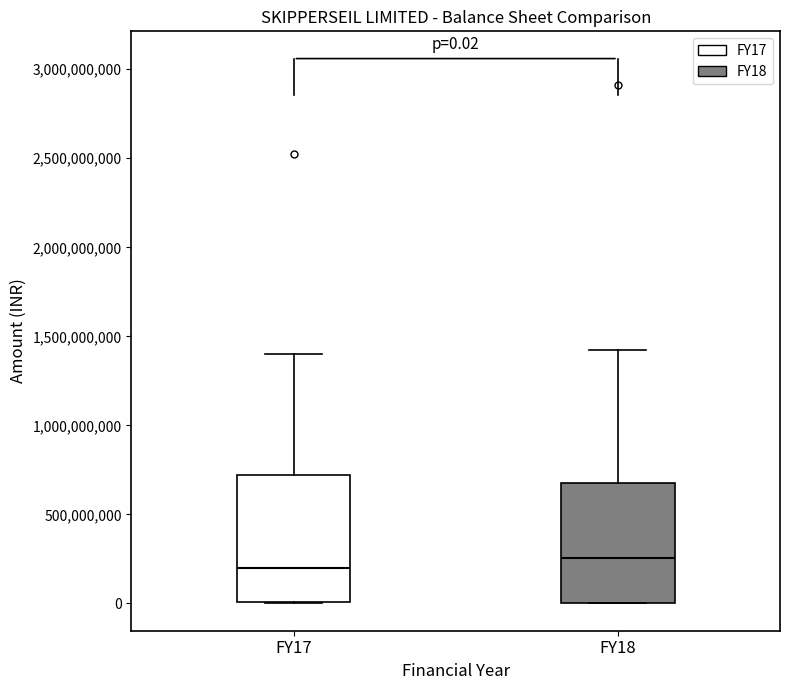

Which box's median line is the lowest?

FY17